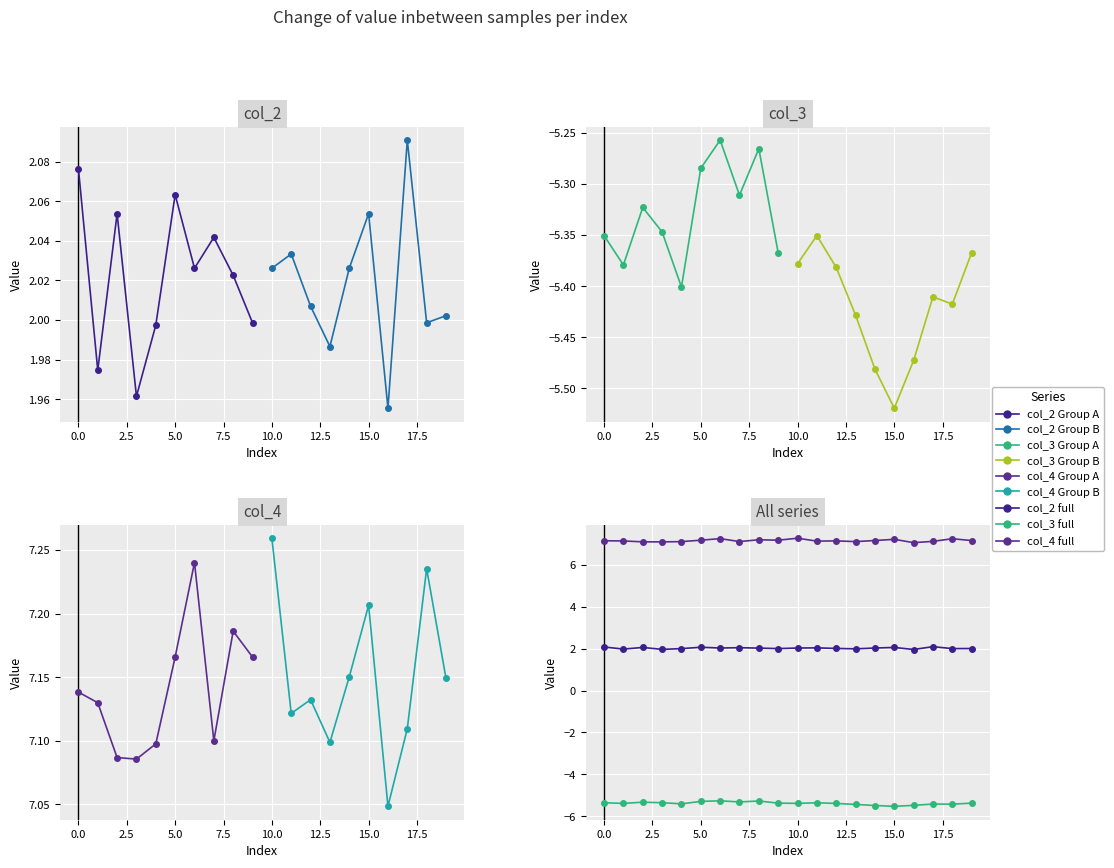

What is the minimum value for col_2?

2.0